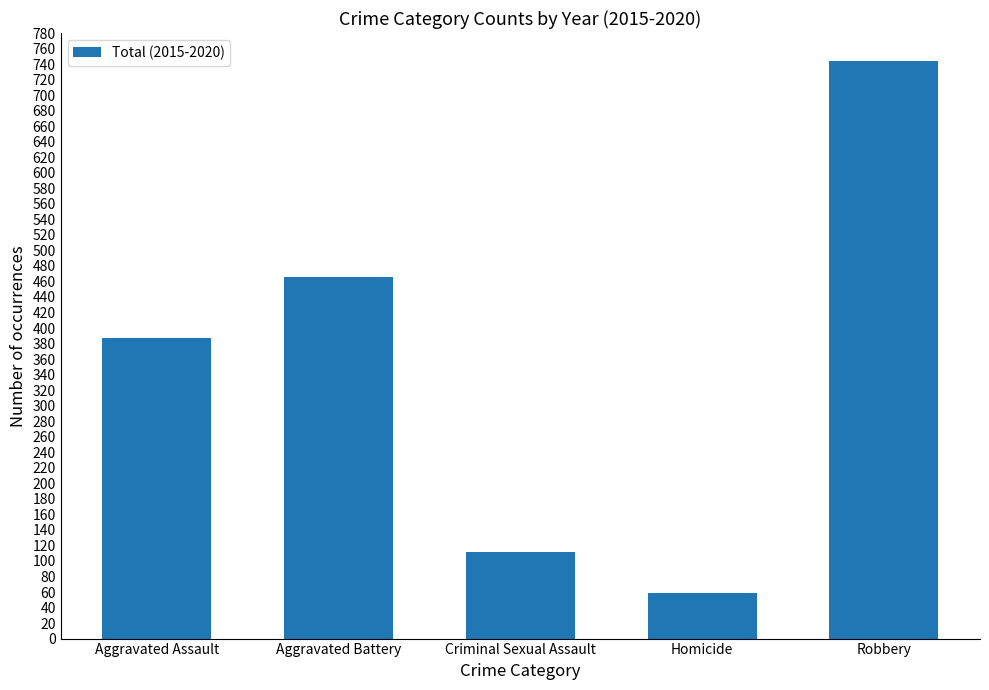

The chart shows a value of 387 at Aggravated Assault. True or false?

True